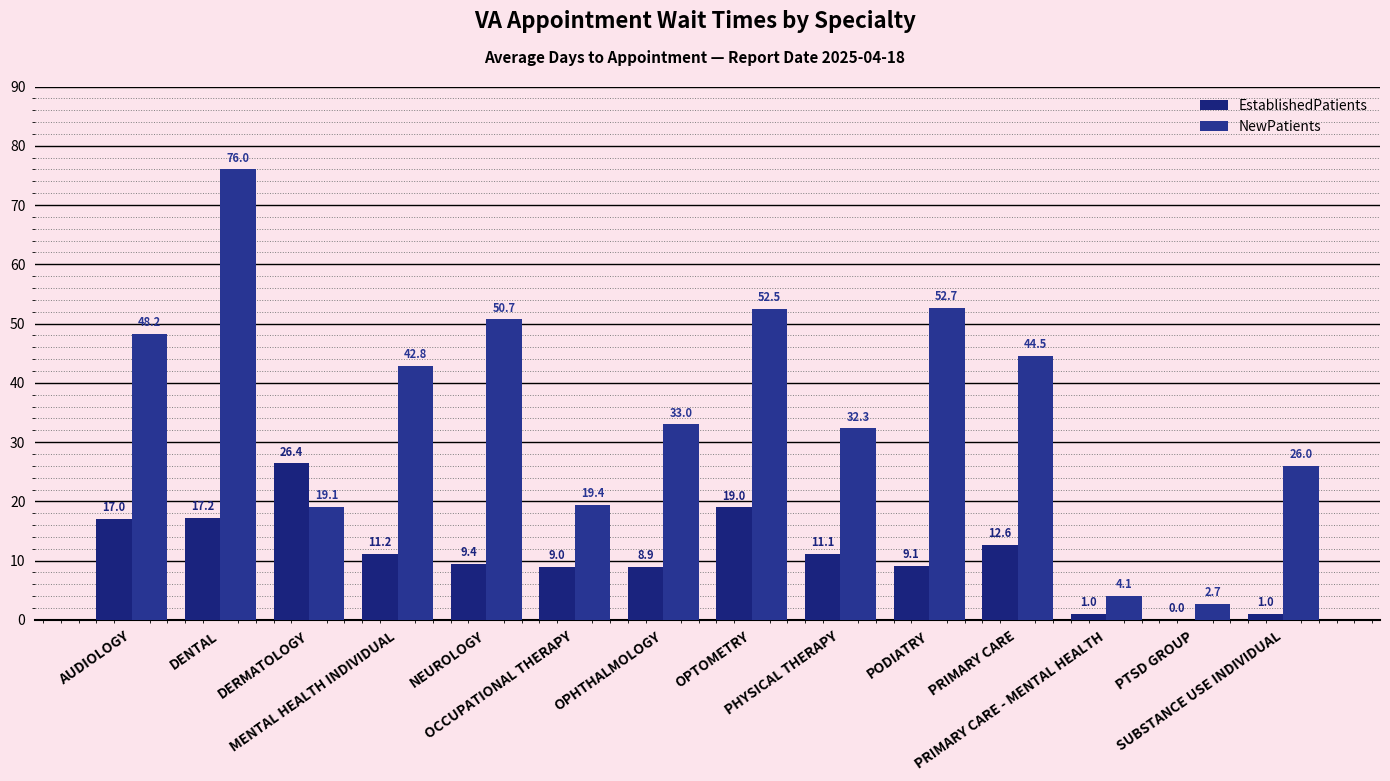

What is the label of the 4th bar from the right?

PRIMARY CARE